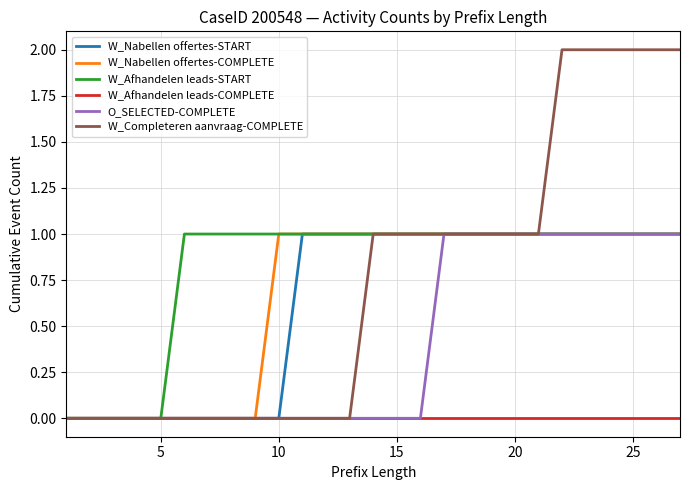

Which series has the widest spread of values?

W_Completeren aanvraag-COMPLETE